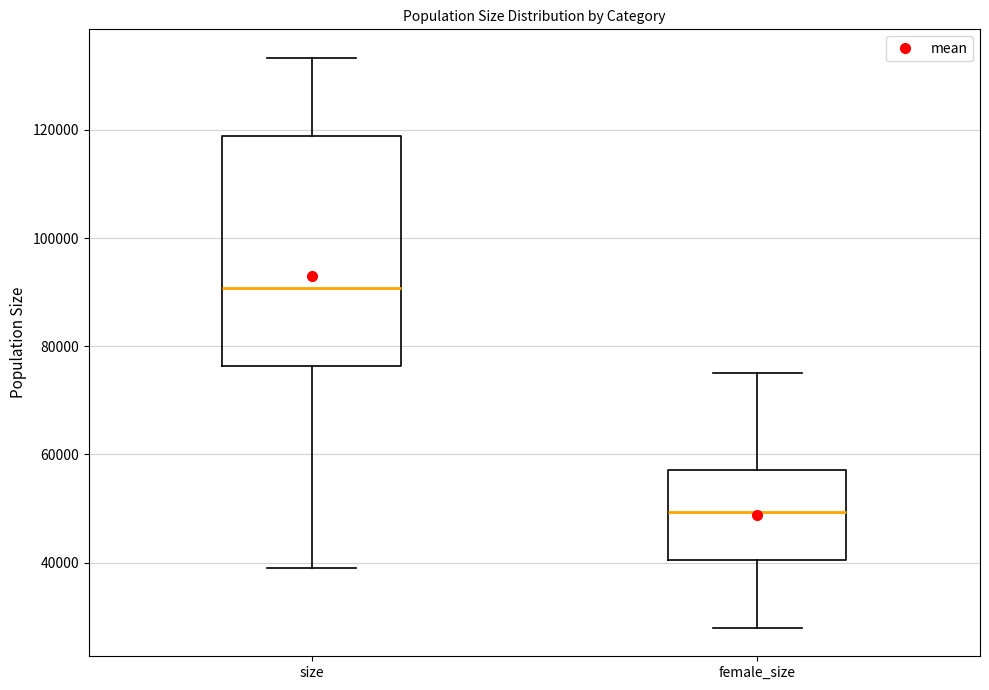

Comparing the boxes themselves (not the whiskers), which one is the tallest?

size